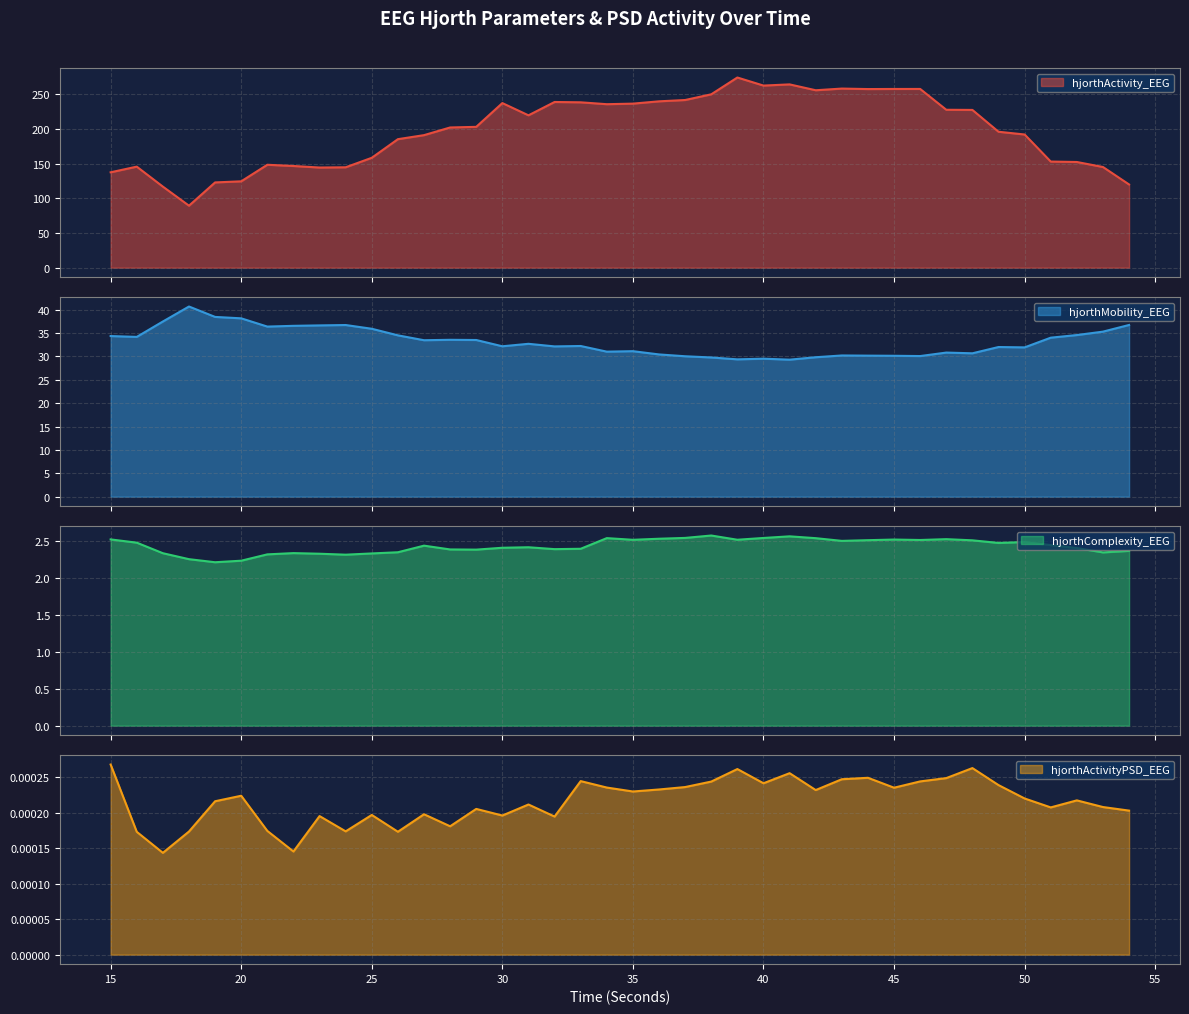

What is the highest value of the hjorthActivity_EEG series?

274.5